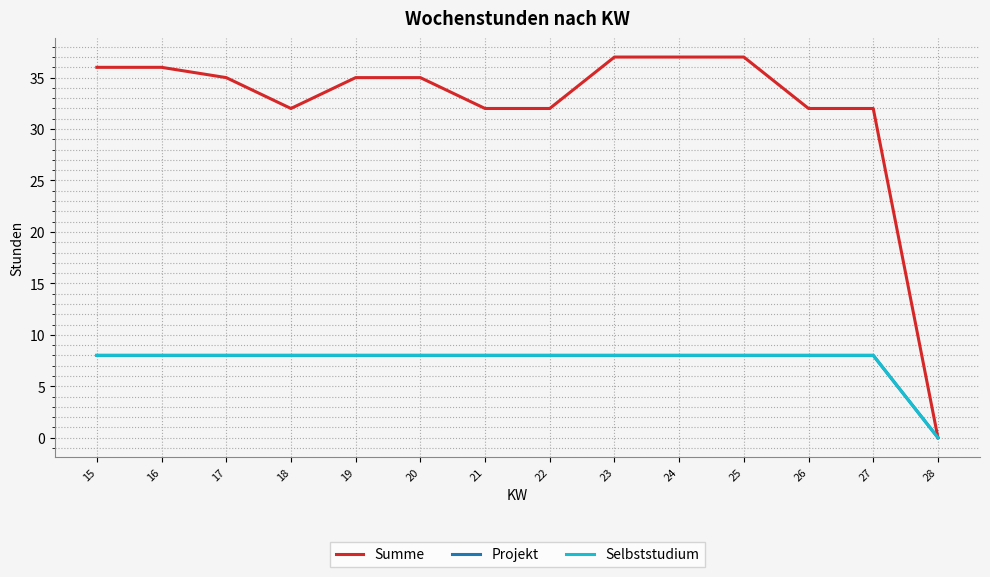

Reading left to right, list all the values displayed in this chart.

Summe: 15=36	16=36	17=35	18=32	19=35	20=35	21=32	22=32	23=37	24=37	25=37	26=32	27=32	28=0
Projekt: 15=8	16=8	17=8	18=8	19=8	20=8	21=8	22=8	23=8	24=8	25=8	26=8	27=8	28=0
Selbststudium: 15=8	16=8	17=8	18=8	19=8	20=8	21=8	22=8	23=8	24=8	25=8	26=8	27=8	28=0